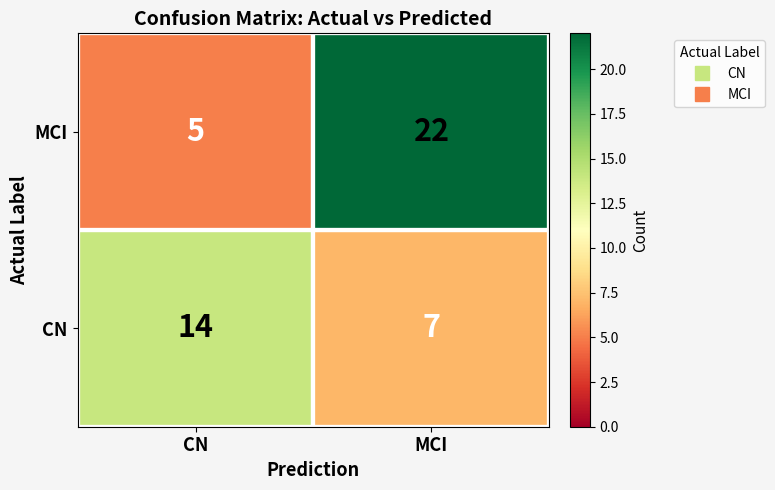

What is the difference between the CN values at CN and MCI?

7